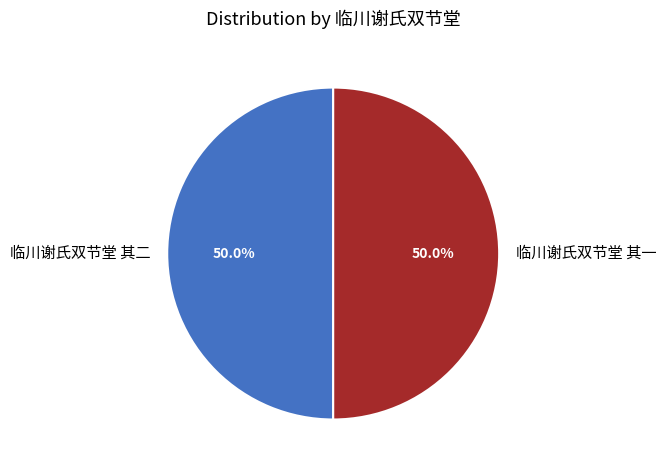

Count the number of slices in the pie.

2